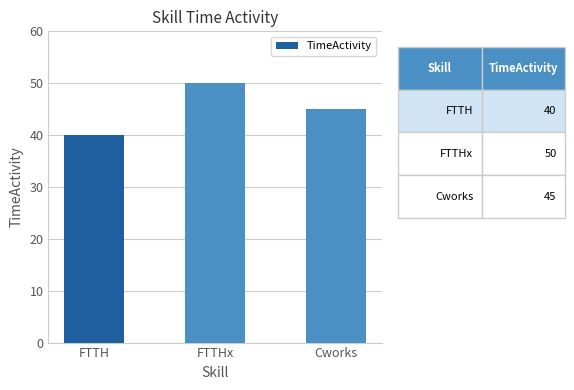

What is the difference between the maximum and minimum values?

10